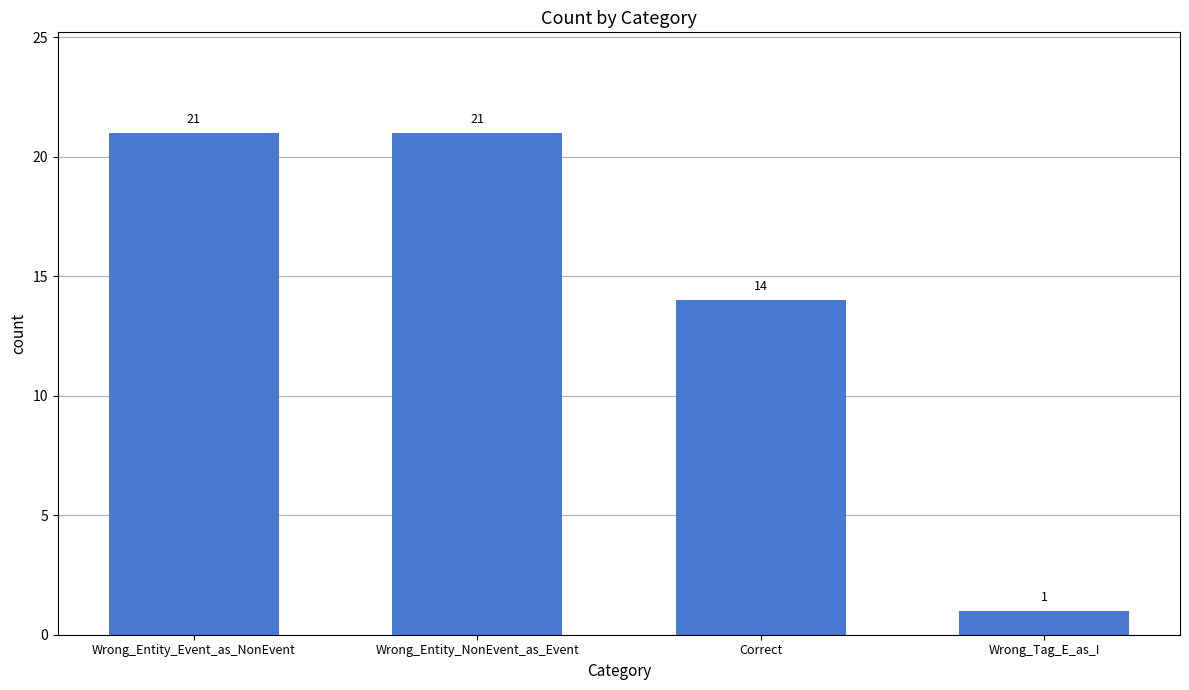

What is the label of the 1st bar from the right?

Wrong_Tag_E_as_I